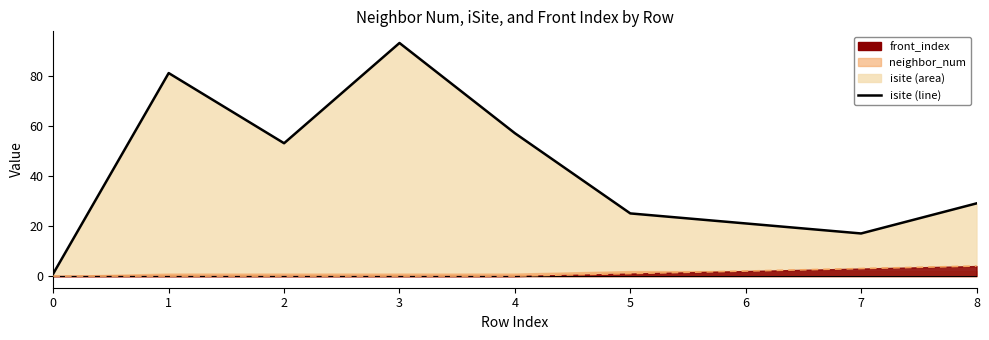

At which label does front_index (line) reach its peak?

8